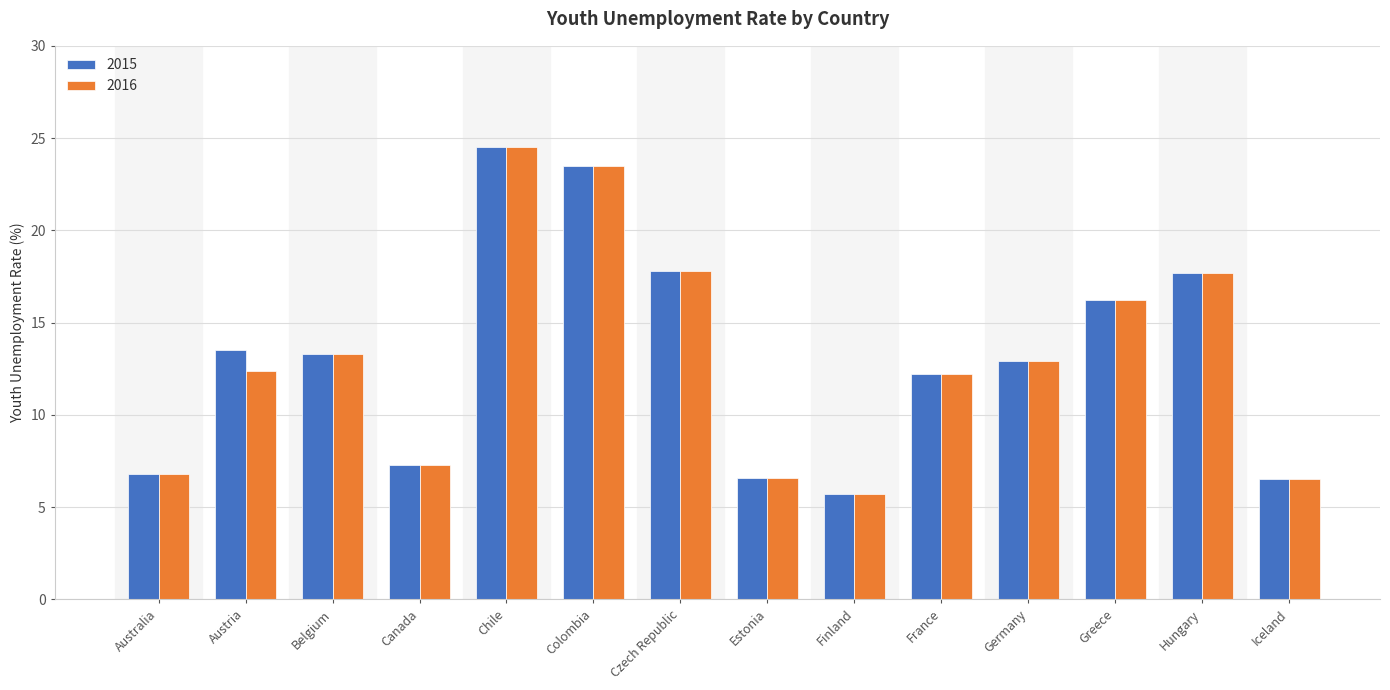

Between Austria and Iceland, which series saw the biggest shift?

2015